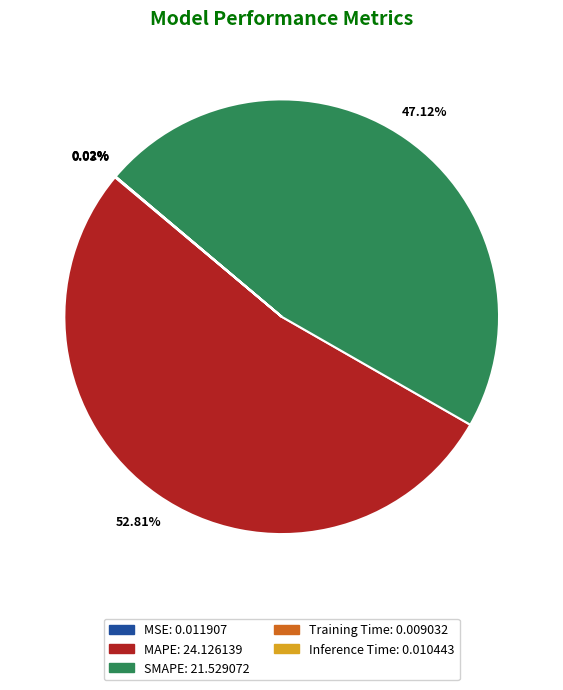

Is MAPE the majority of the pie?

Yes